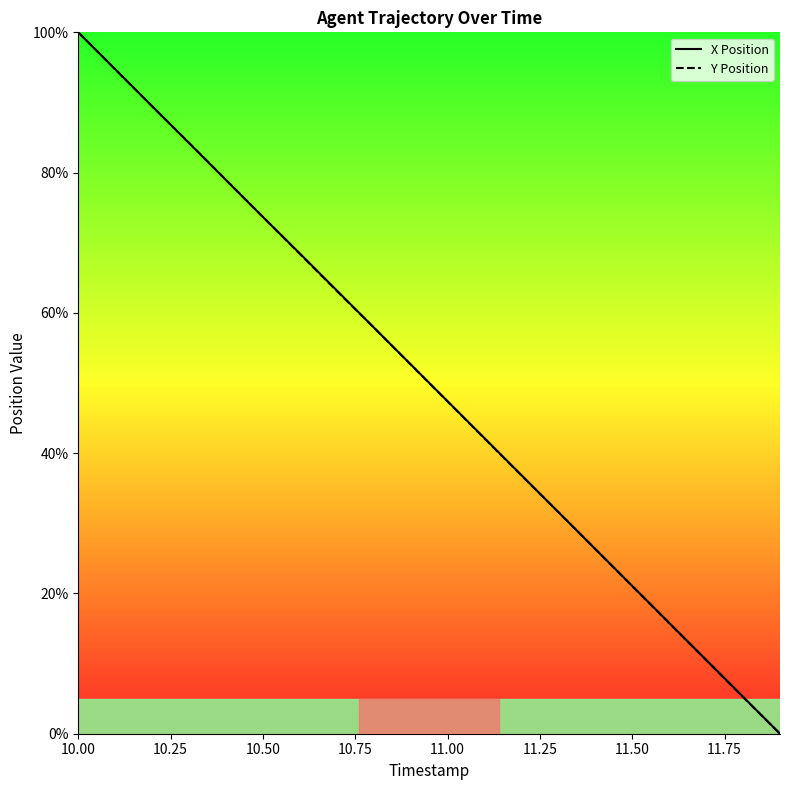

Reading left to right, list all the values displayed in this chart.

X Position: 100.0	94.7	89.5	84.2	78.9	73.7	68.5	63.2	57.9	52.7	47.4	42.1	36.9	31.6	26.3	21.1	15.8	10.5	5.3	0.0
Y Position: 100.0	94.7	89.4	84.2	79.0	73.7	68.4	63.1	57.9	52.6	47.4	42.1	36.8	31.6	26.3	21.0	15.8	10.5	5.2	0.0